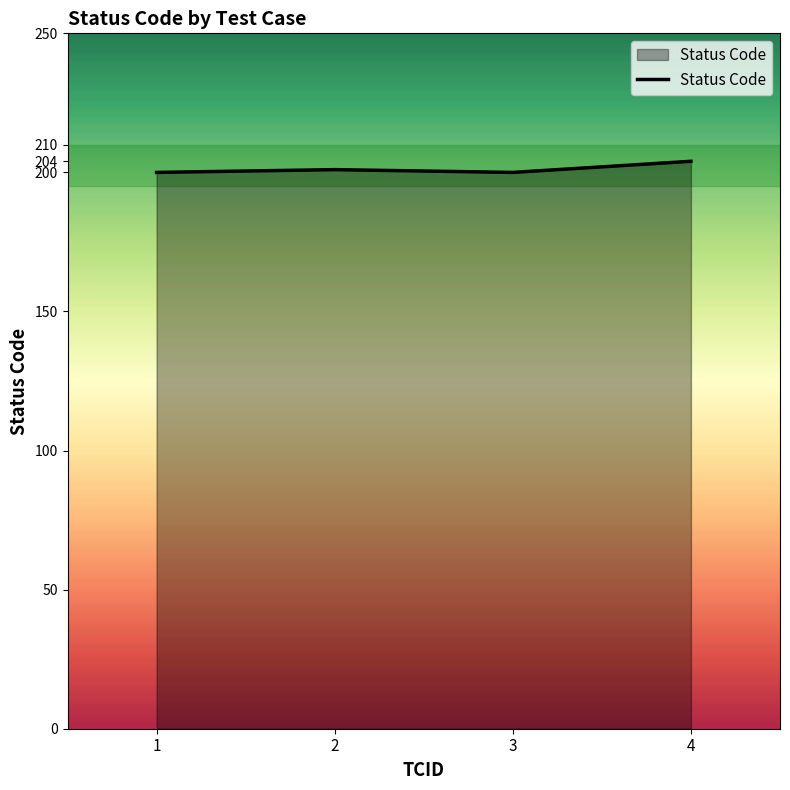

Is it true that the value at 1 is 273?

False